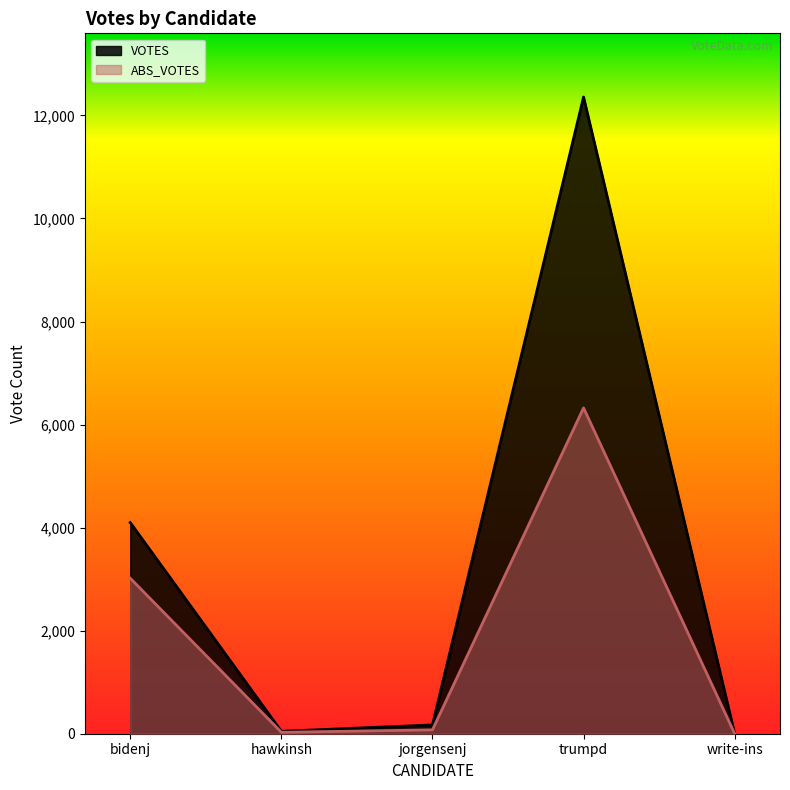

Rank the series by their maximum value, from lowest to highest.

ABS_VOTES, VOTES